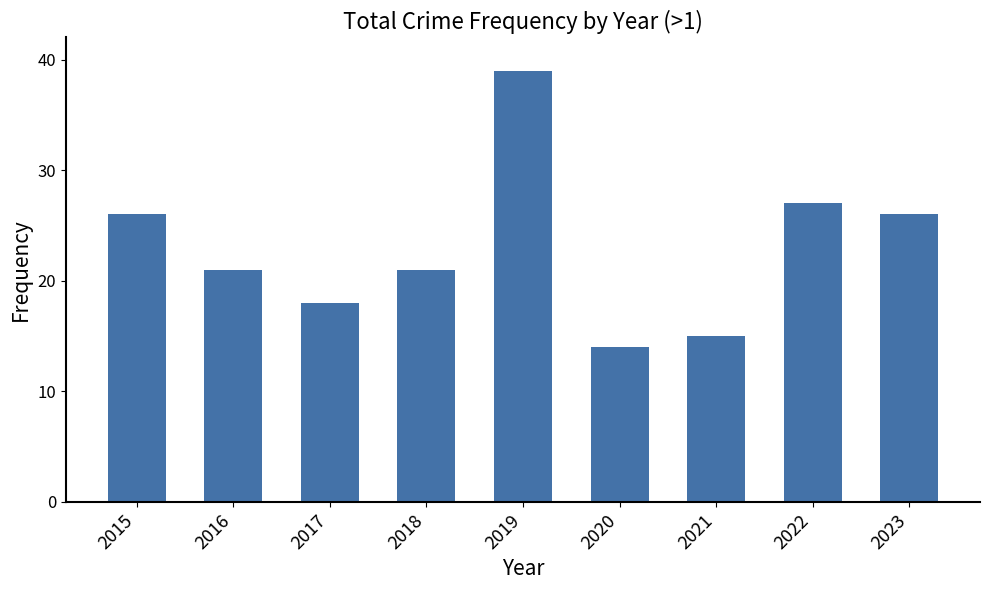

Is it true that the value at 2015 is 26?

True